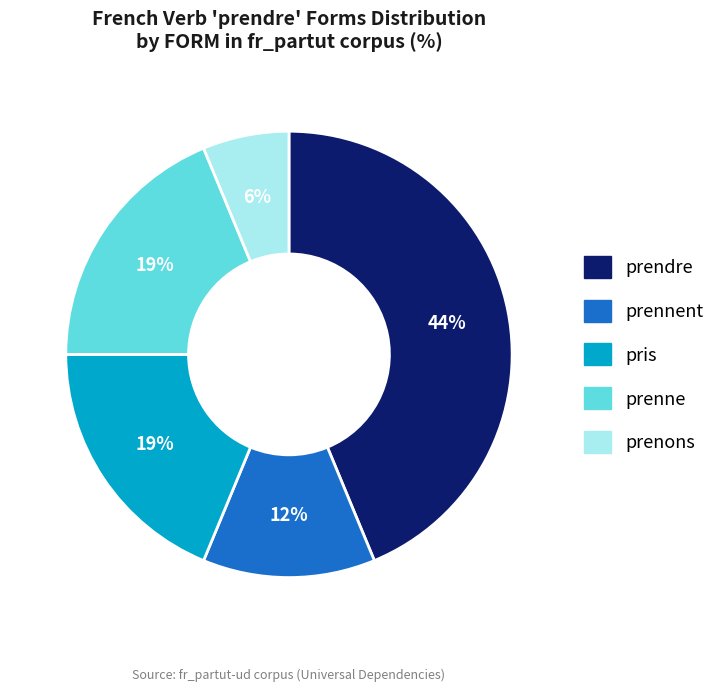

Is there any slice that represents more than half of the pie?

No